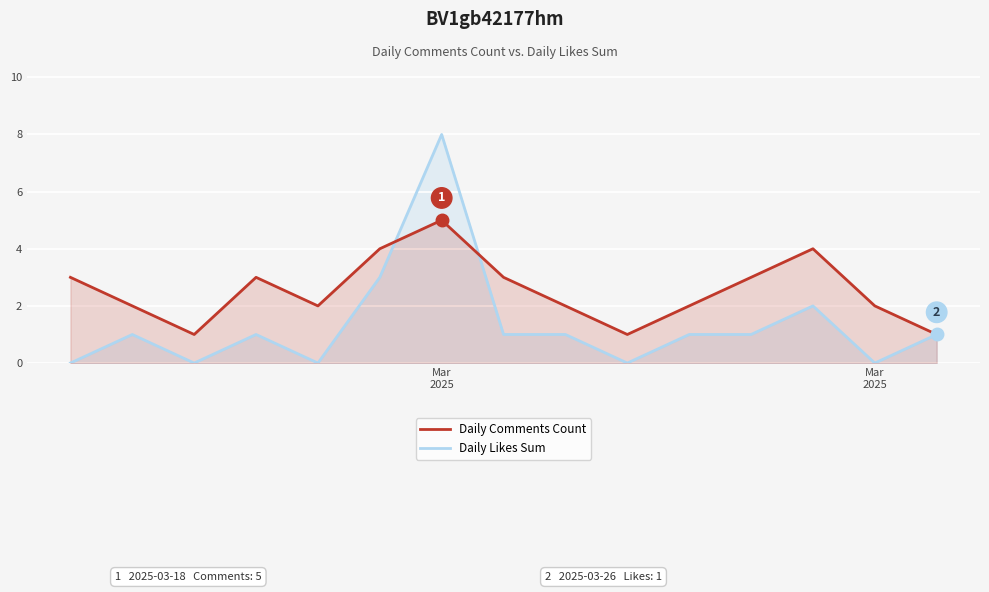

True or false: Daily Comments Count has more than 1 points higher than both neighbors.

True